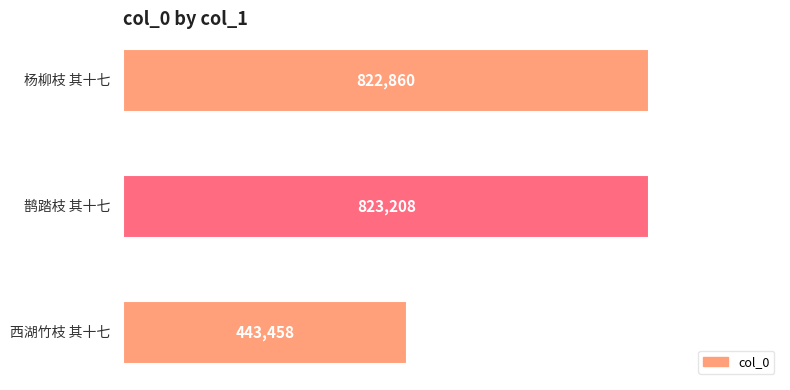

What is the maximum value shown in the chart?

823208